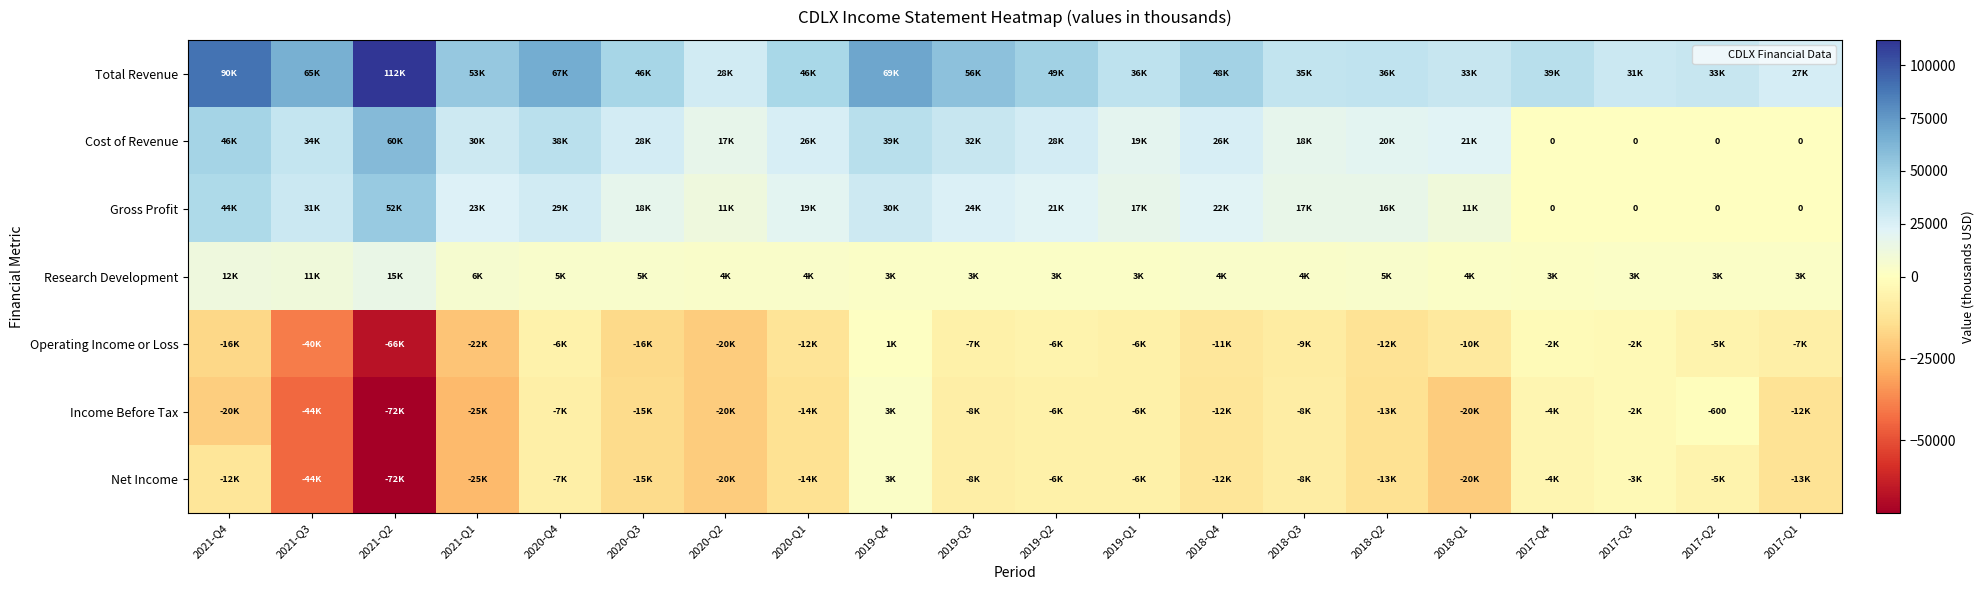

At 2017-Q1, list the series in order from largest to smallest.

Total Revenue, Research Development, Cost of Revenue, Gross Profit, Operating Income or Loss, Income Before Tax, Net Income